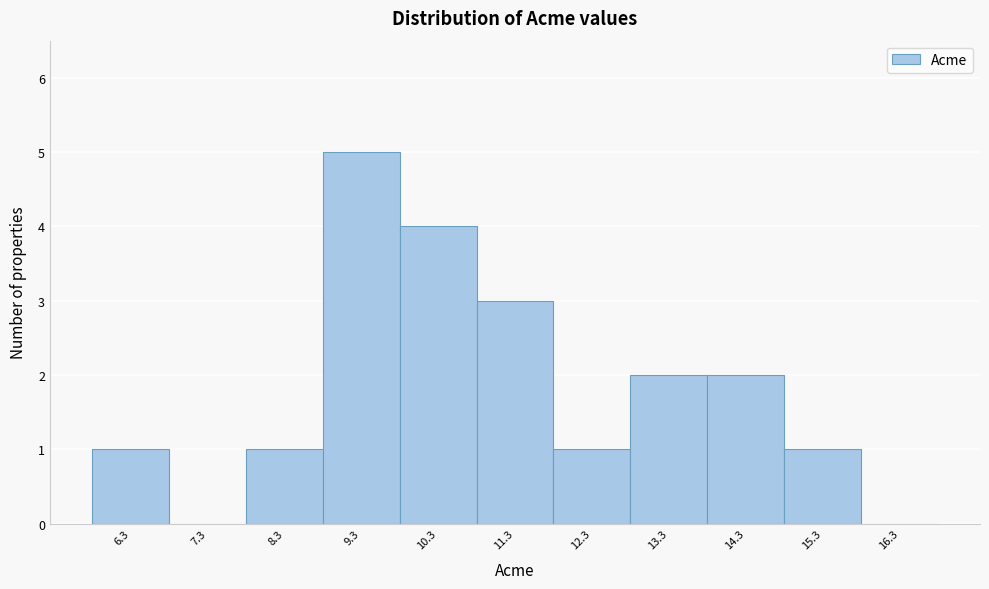

How tall is the bar that spans 8.77 to 9.77 on the x-axis? Neither the bar edges nor the heights are printed on the chart, so give them approximately, as read against the axes.

5